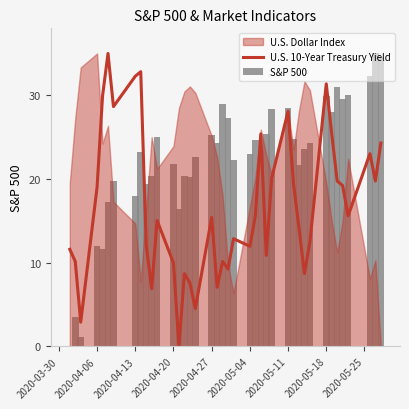

True or false: U.S. 10-Year Treasury Yield has a value of 31.4 at 2020-05-18.

True